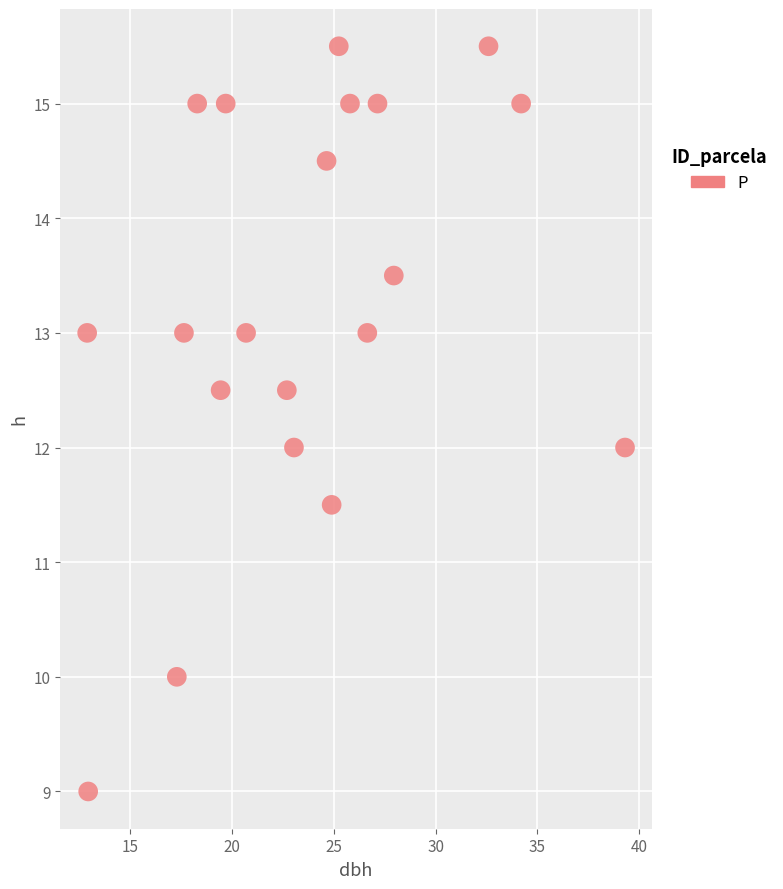

What is the range of X values (max minus min)?

26.4